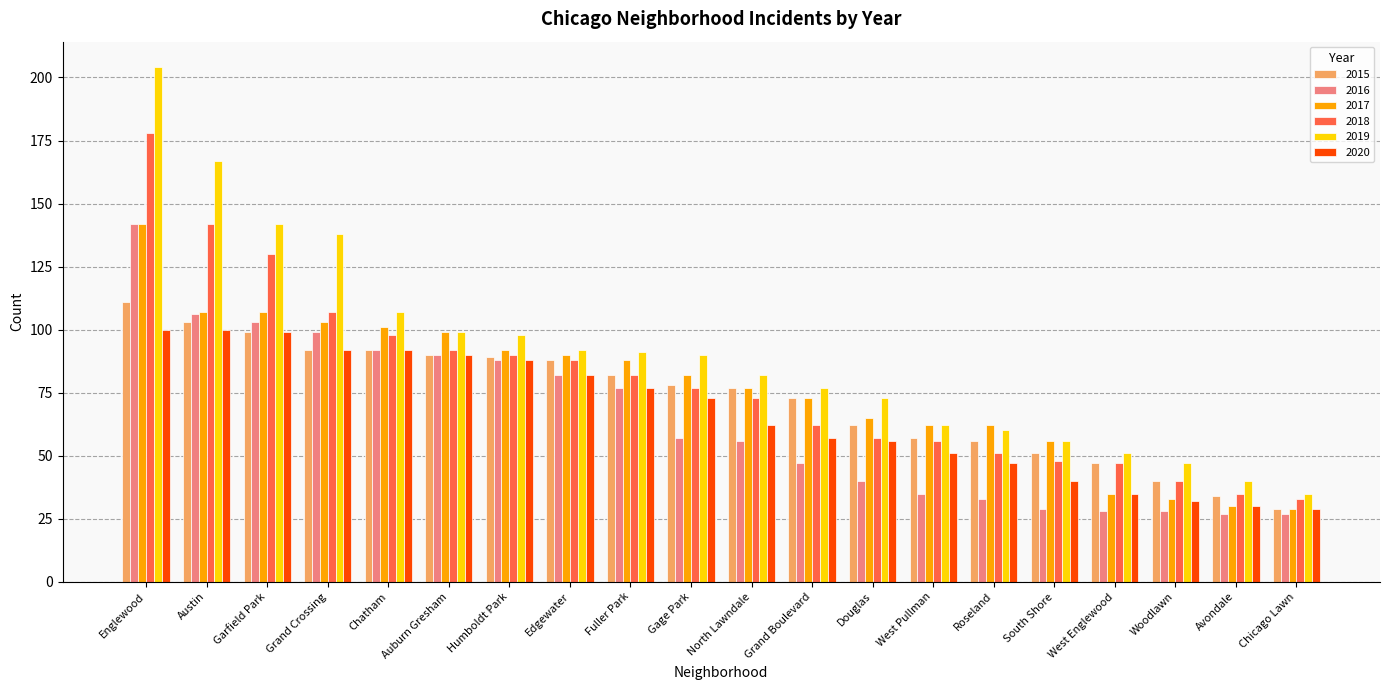

Which series has the largest total across all categories?

2019